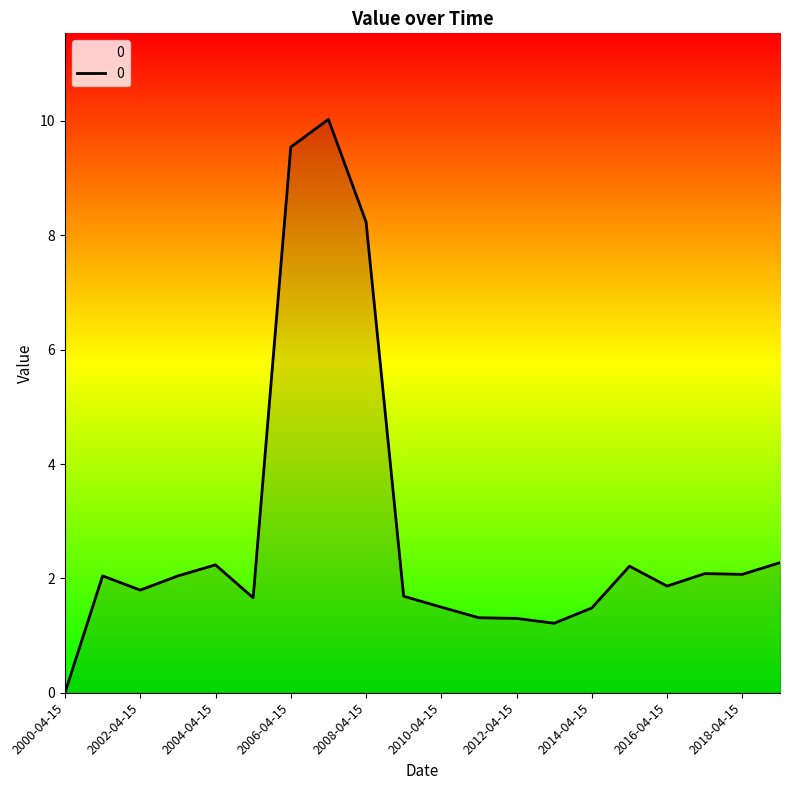

What is the sum of all values?

56.6